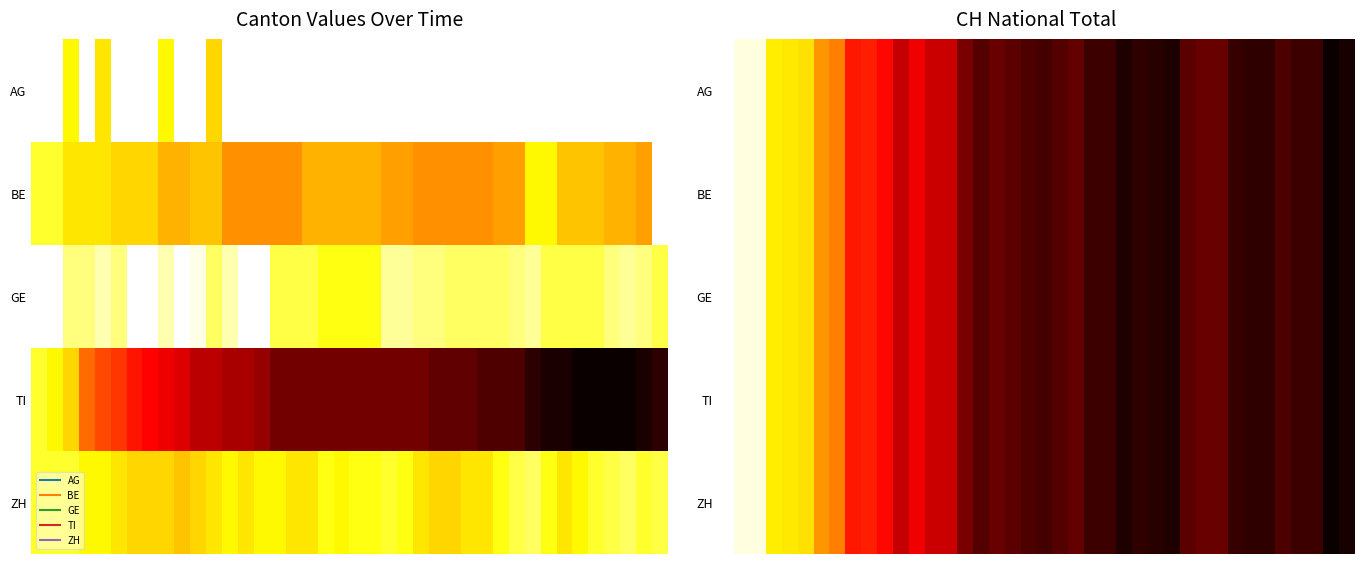

Count the number of data series in this chart.

5